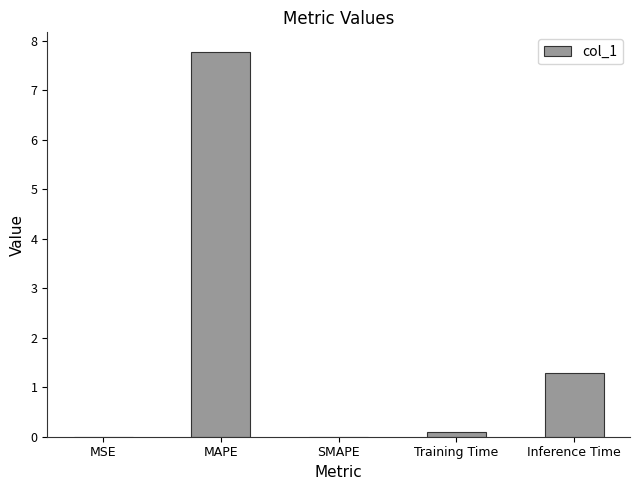

What is the greatest value displayed?

7.8